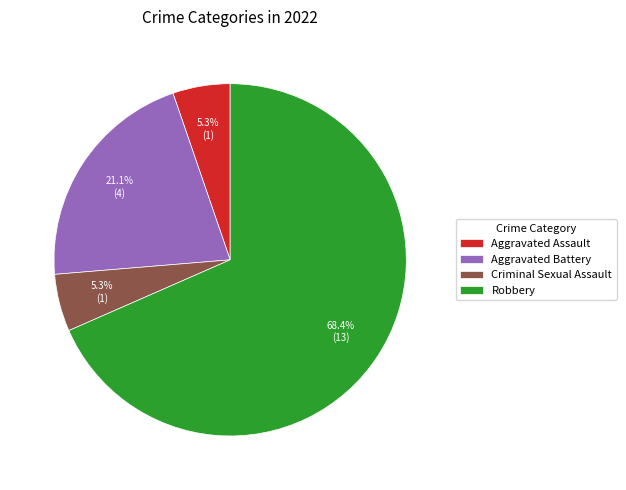

To the nearest percent, what percentage of the pie is Aggravated Assault?

5%